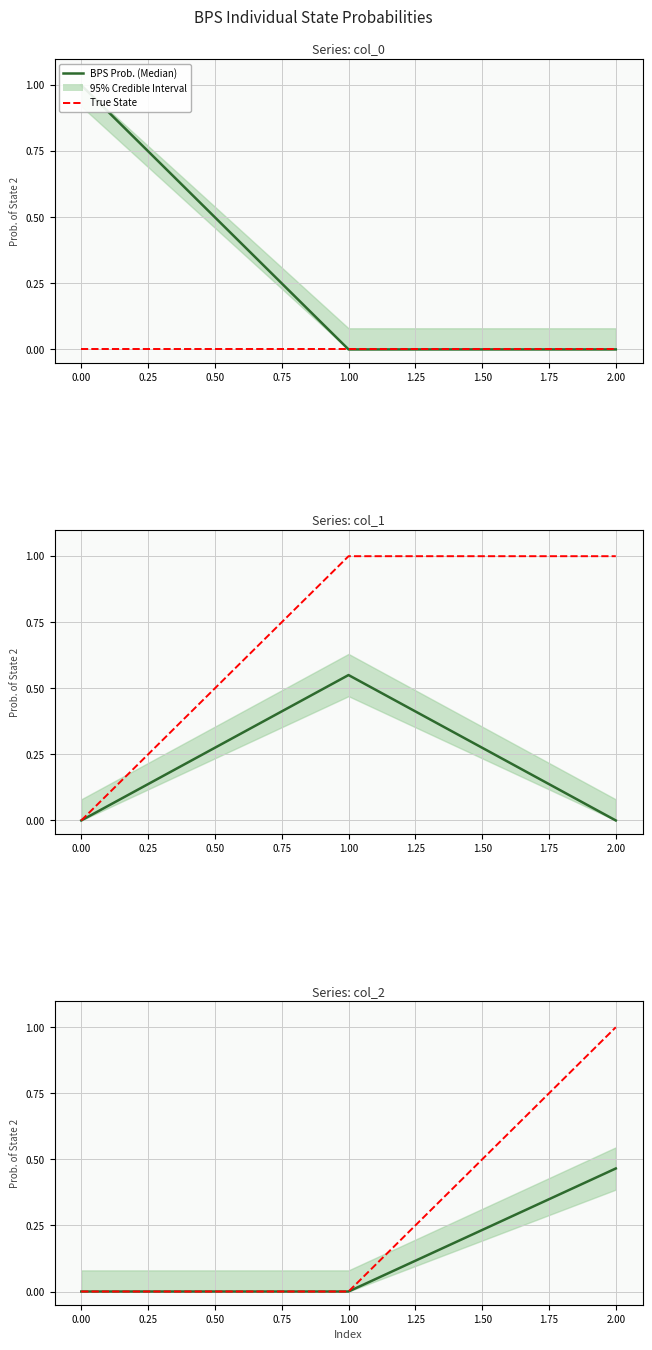

Which series has the largest range (max minus min)?

True State